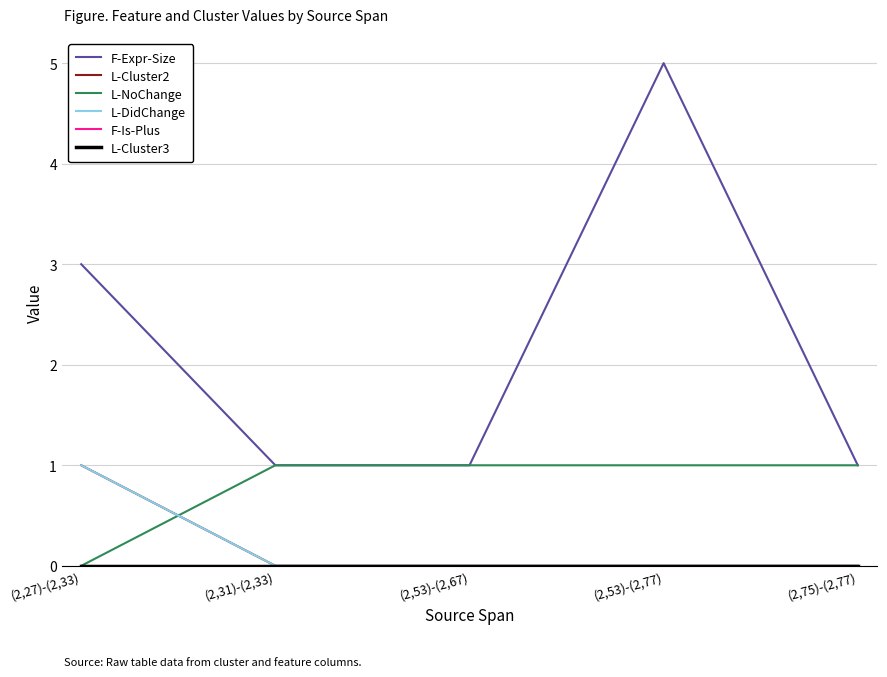

Which has a higher value, (2,31)-(2,33) or (2,53)-(2,77)?

(2,53)-(2,77)